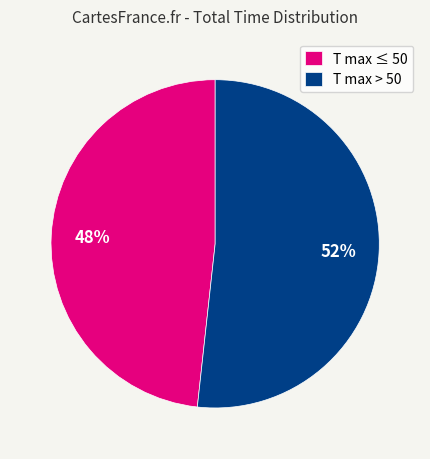

How many slices are in this pie chart?

2